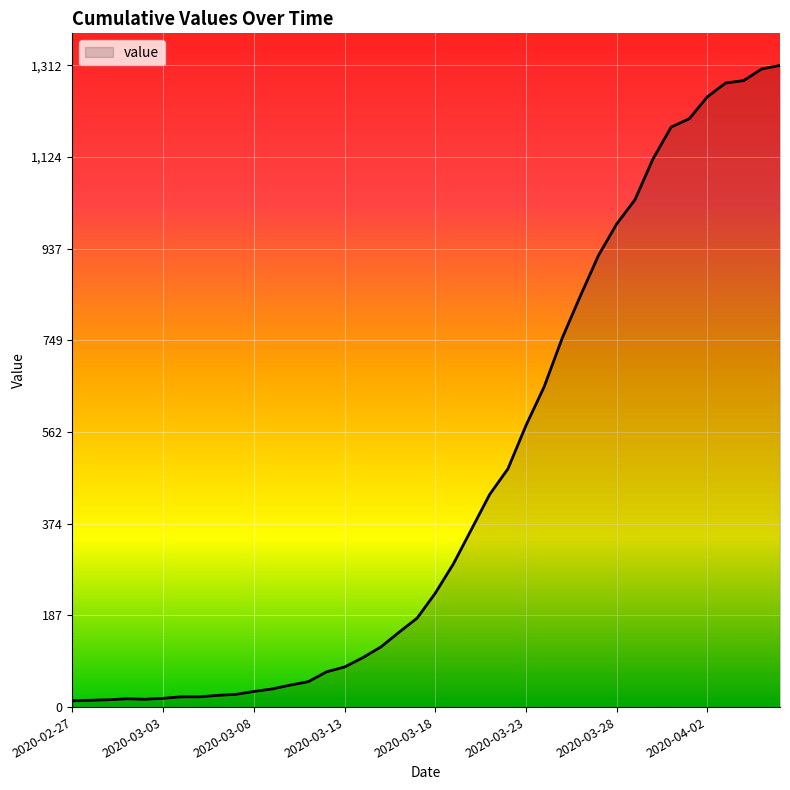

What is the maximum value shown in the chart?

1312